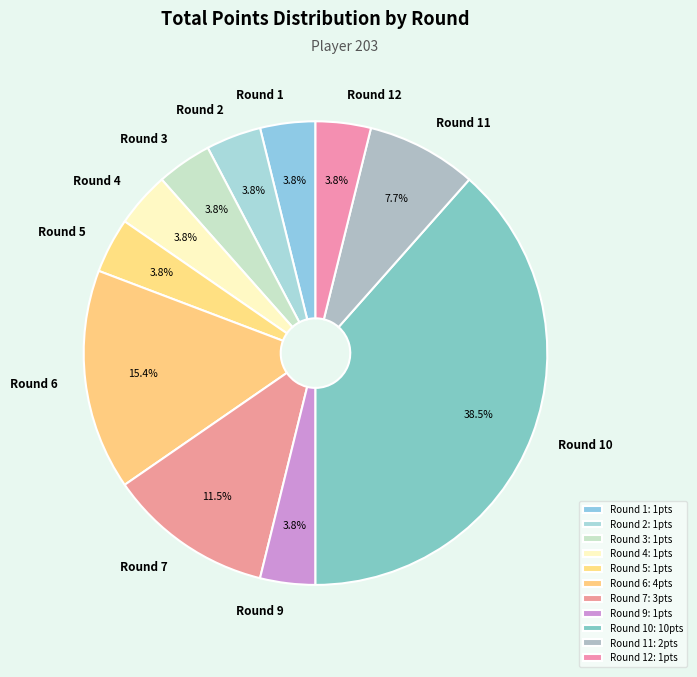

Is it true that Round 4 is 19% of the pie?

False